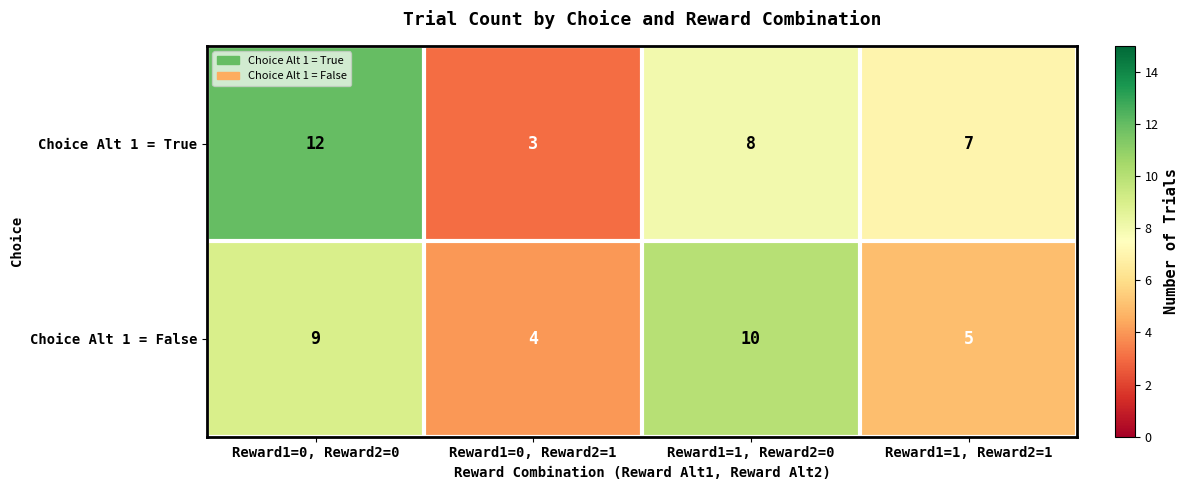

List the series in order of their peak value, lowest first.

Choice Alt 1 = False, Choice Alt 1 = True